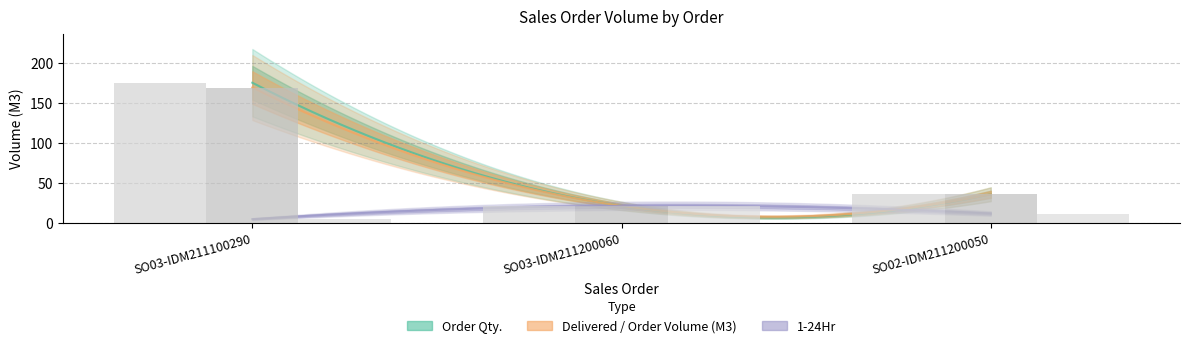

What is the value of the Delivered / Order Volume (M3) bar at the 2nd from the left?

21.5